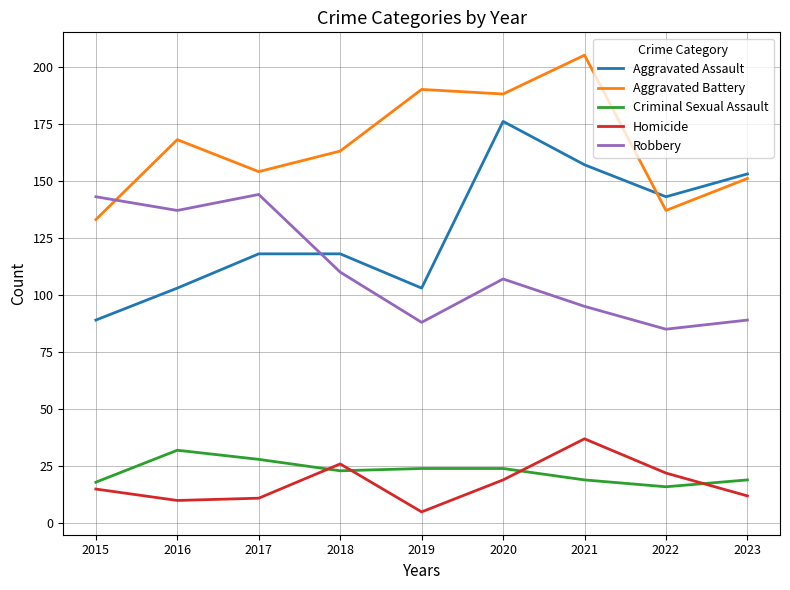

What is the difference between the second highest and second lowest values in the Homicide series?

16